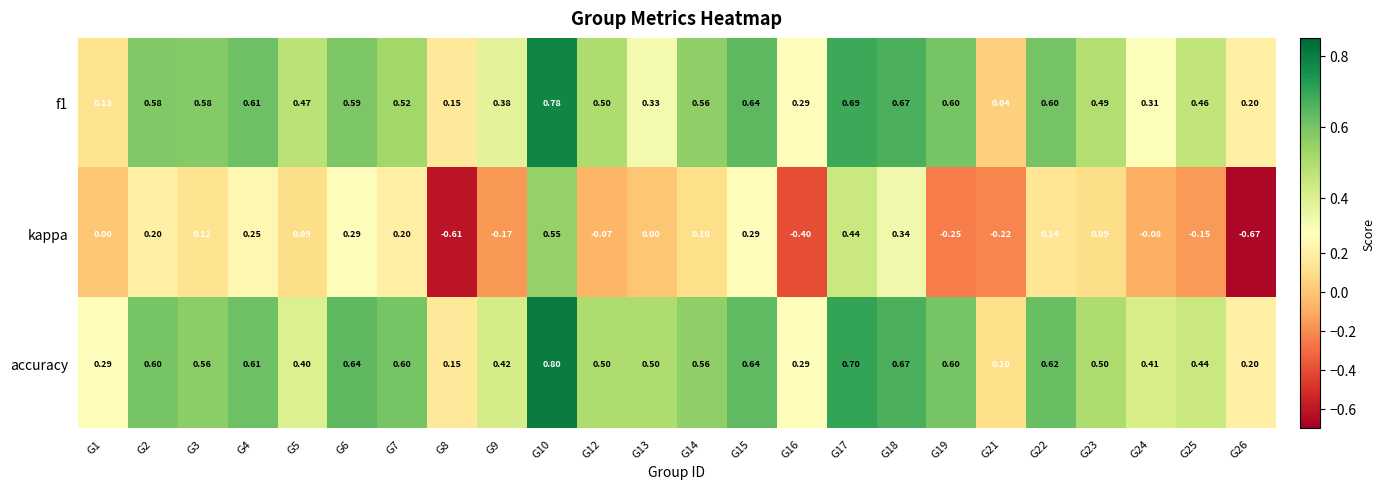

List the series in order of their peak value, lowest first.

kappa, f1, accuracy